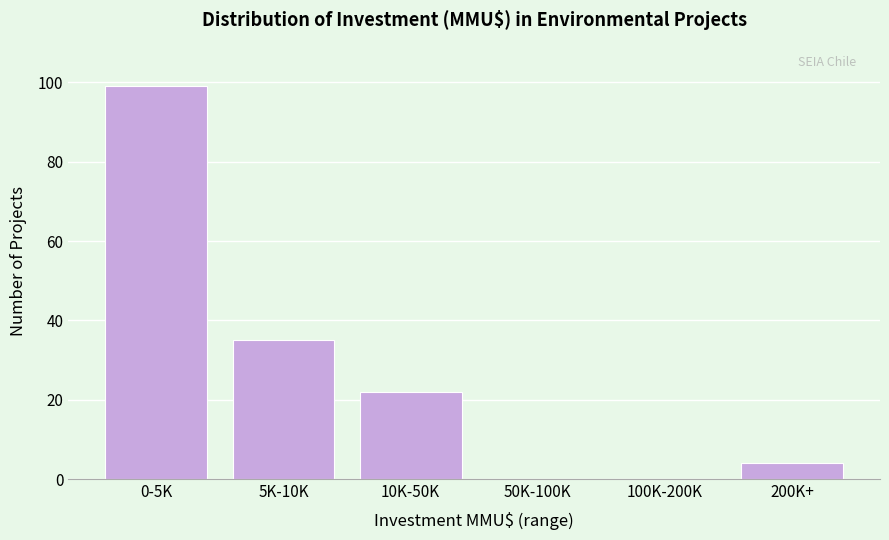

Reading left to right, list all the values displayed in this chart.

0-5K=99	5K-10K=35	10K-50K=22	50K-100K=0	100K-200K=0	200K+=4